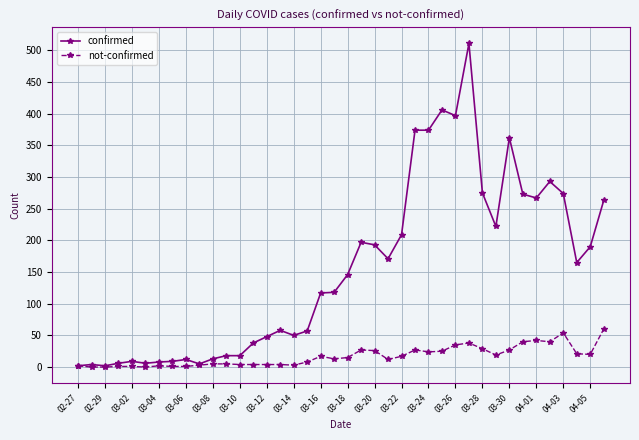

What is the average value of the not-confirmed series?

17